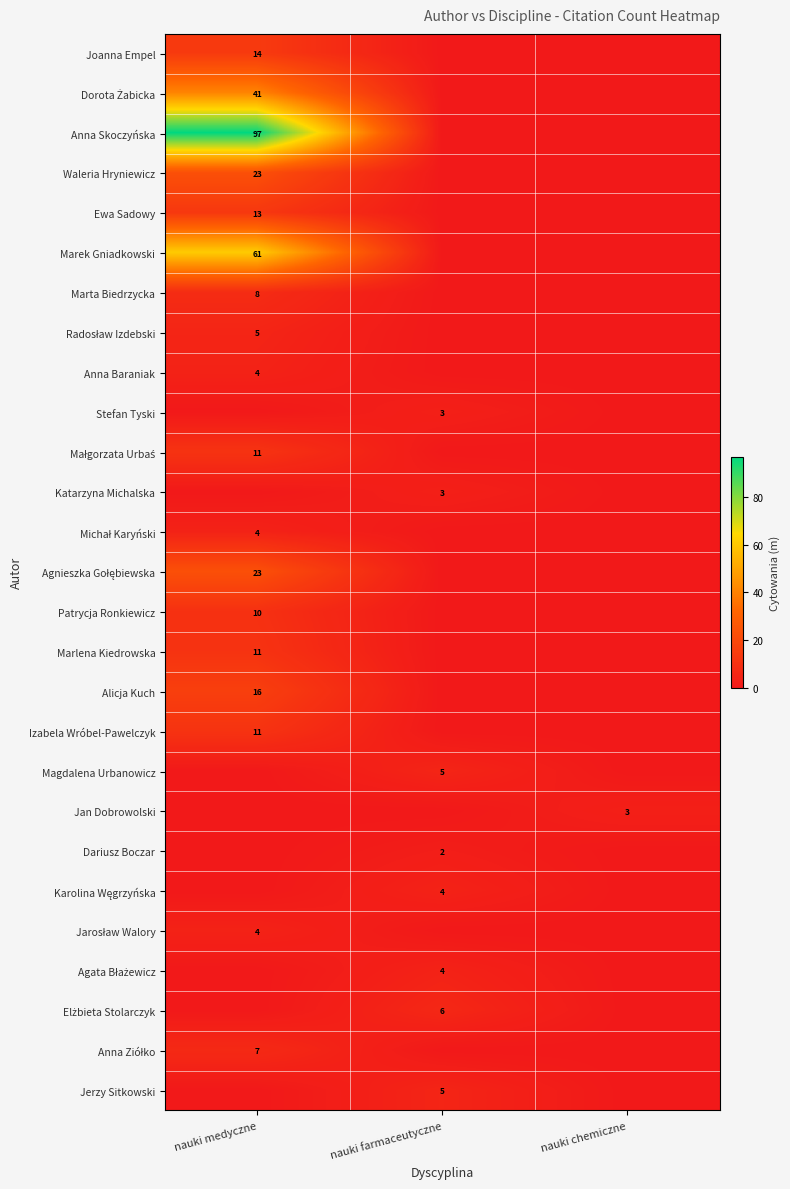

Which label corresponds to the smallest value in the chart?

nauki farmaceutyczne